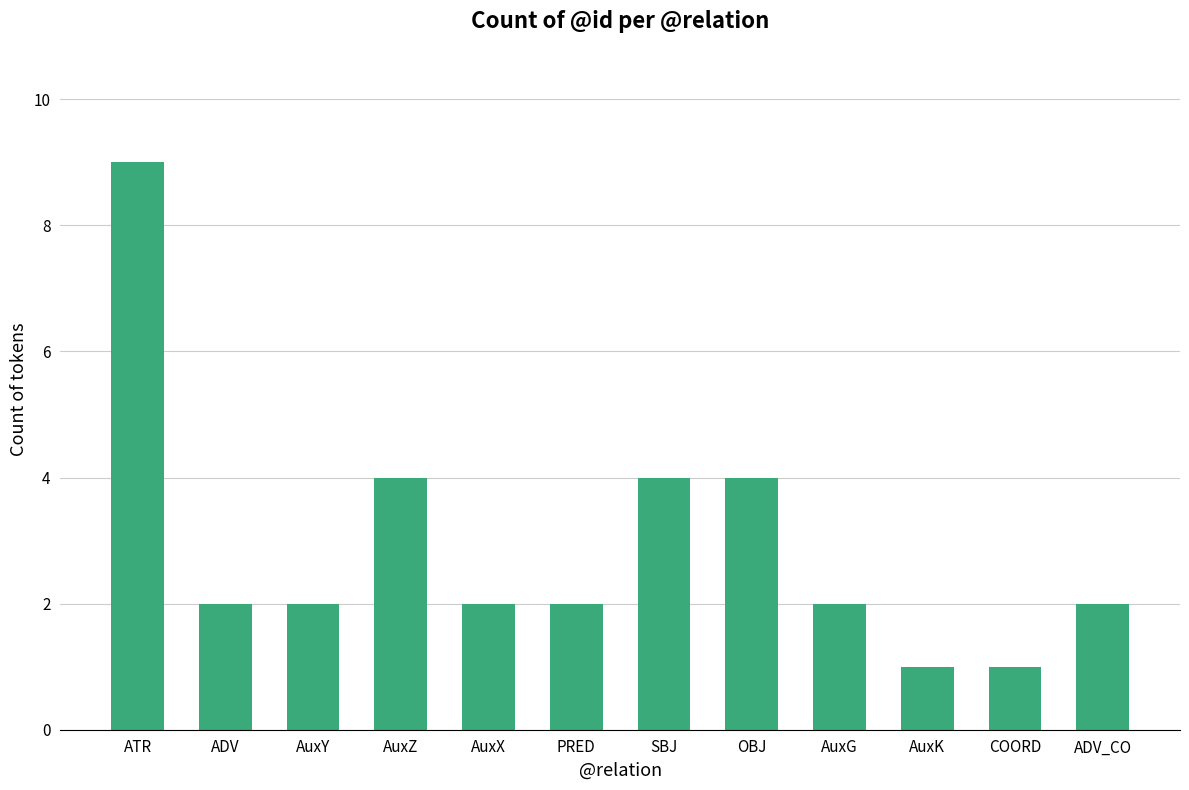

What is the greatest value displayed?

9